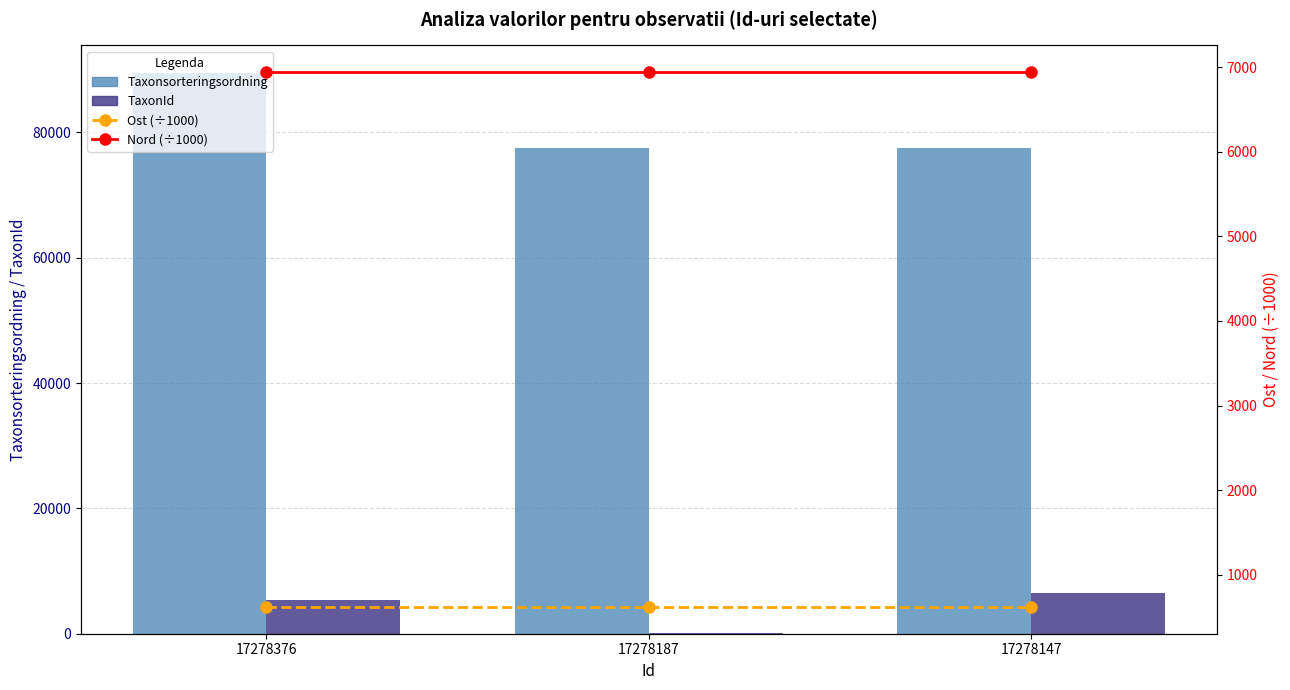

Which category has the lowest value in the Nord (÷1000) series?

17278376